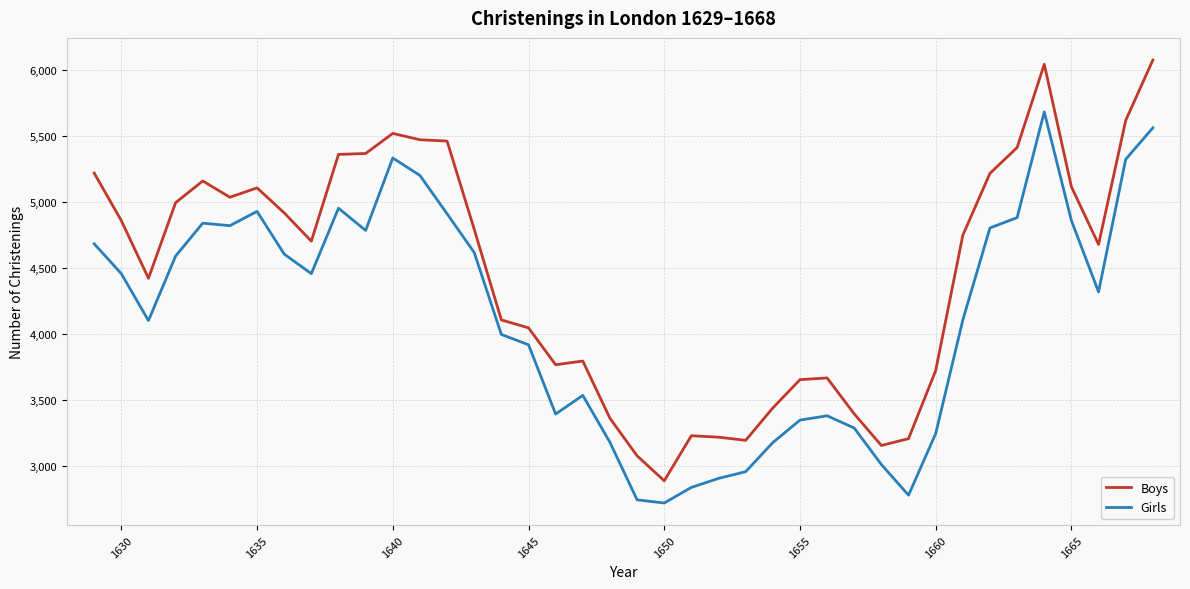

Rank the series by their average value, from highest to lowest.

Boys, Girls